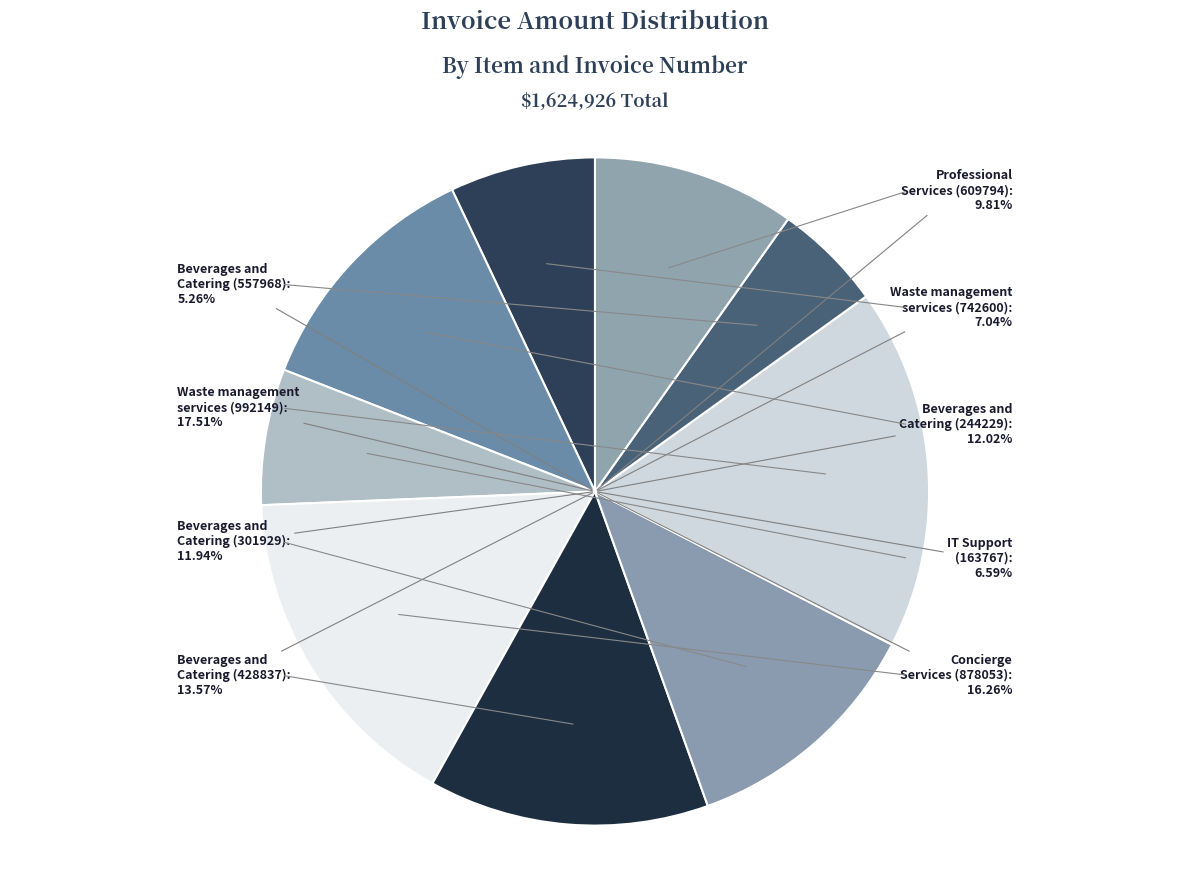

Does any single category account for the majority?

No